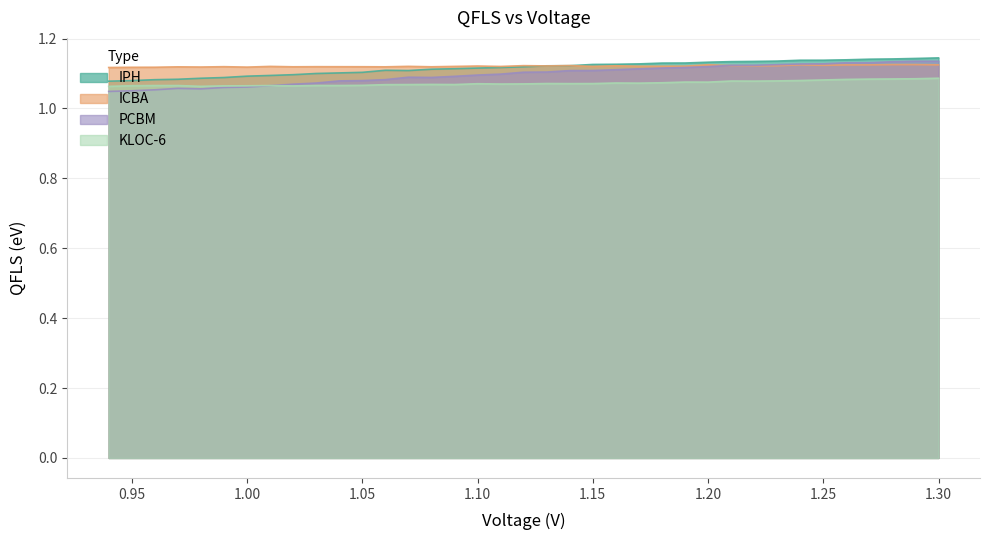

Rank the categories by ICBA value from highest to lowest.

0.94, 0.95, 0.96, 0.97, 0.98, 0.99, 1.0, 1.01, 1.02, 1.03, 1.04, 1.05, 1.06, 1.07, 1.08, 1.09, 1.1, 1.11, 1.12, 1.13, 1.14, 1.15, 1.16, 1.18, 1.17, 1.19, 1.2, 1.21, 1.22, 1.23, 1.24, 1.25, 1.26, 1.27, 1.28, 1.29, 1.3